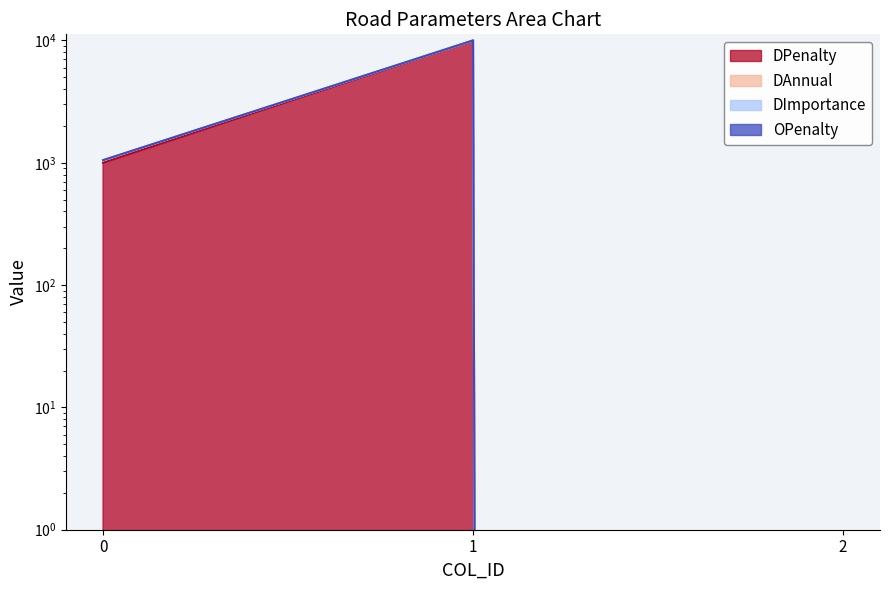

What is the sum of the DImportance values at 0 and 2?

1051